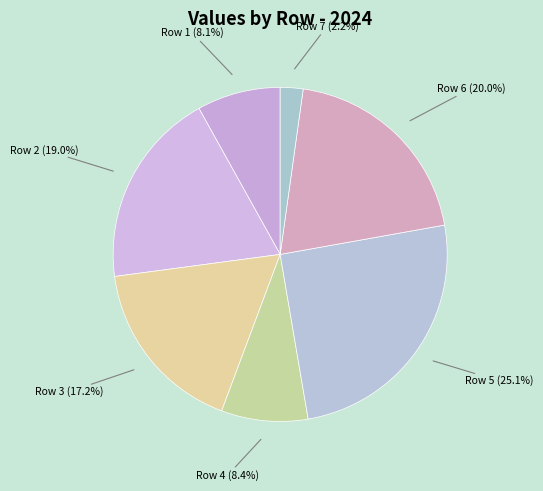

Which has a higher value, Row 4 or Row 5?

Row 5